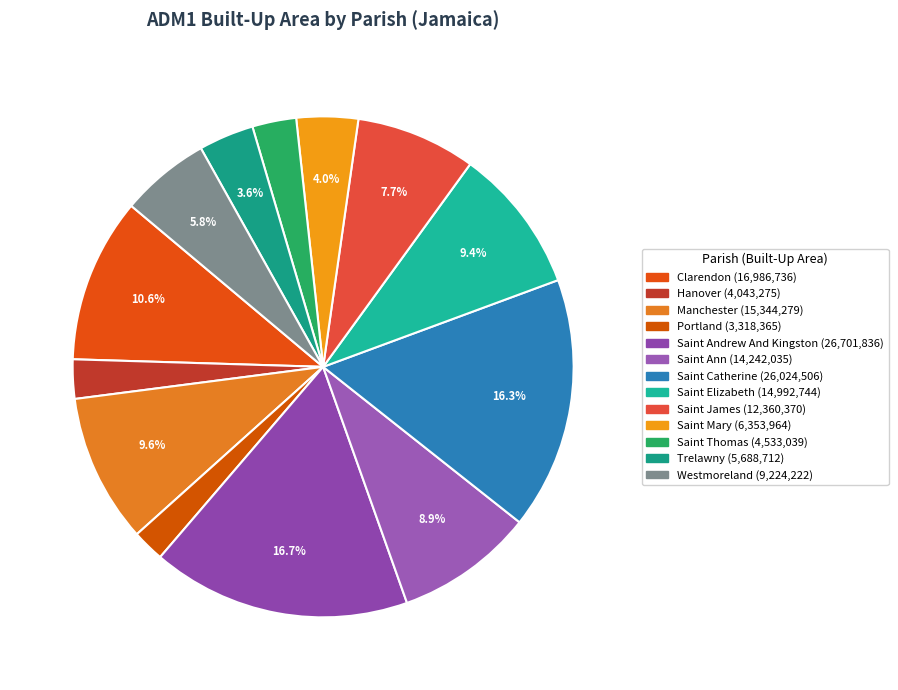

Count the number of slices in the pie.

13